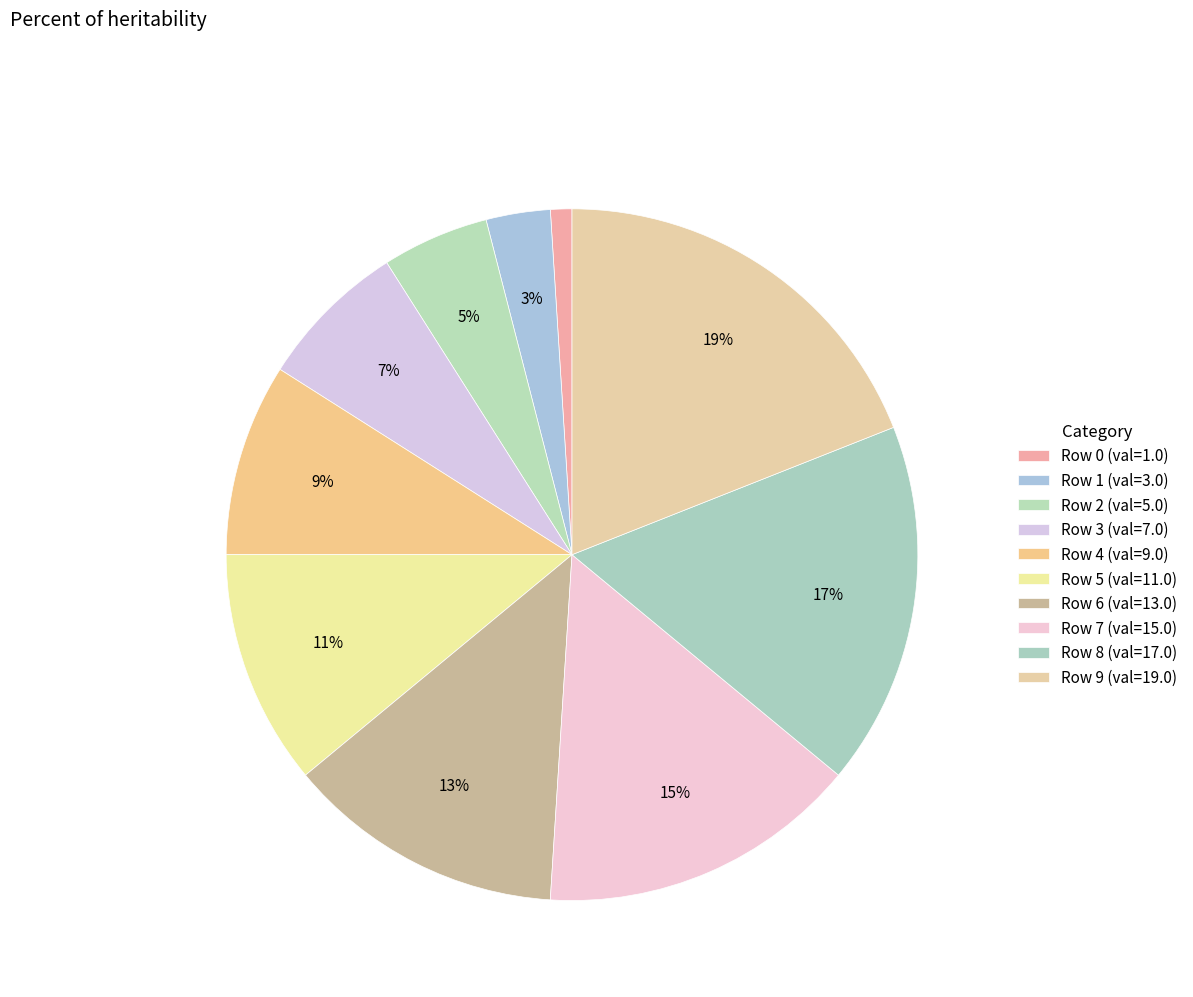

What is the largest slice in the pie chart?

Row 9 (val=19.0)